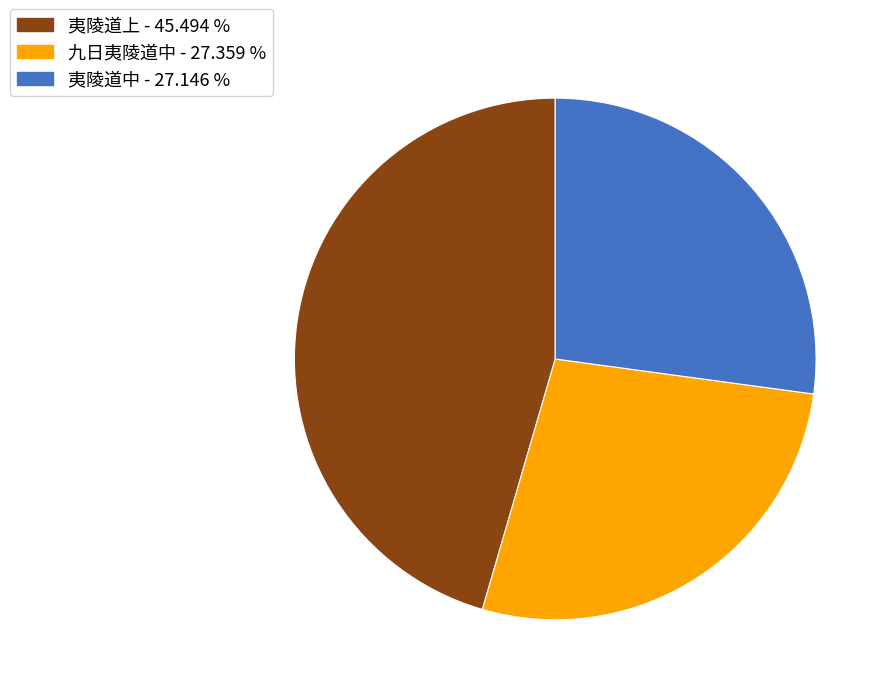

Do 九日夷陵道中 and 夷陵道上 together represent more than half of the pie?

Yes